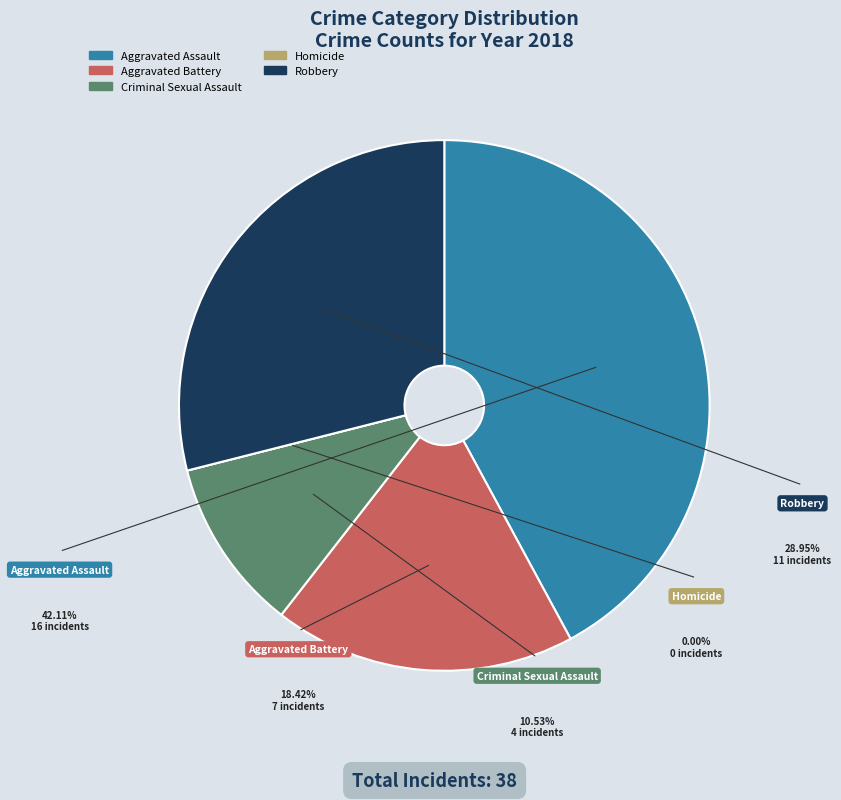

What is the smallest slice in the pie chart?

Homicide